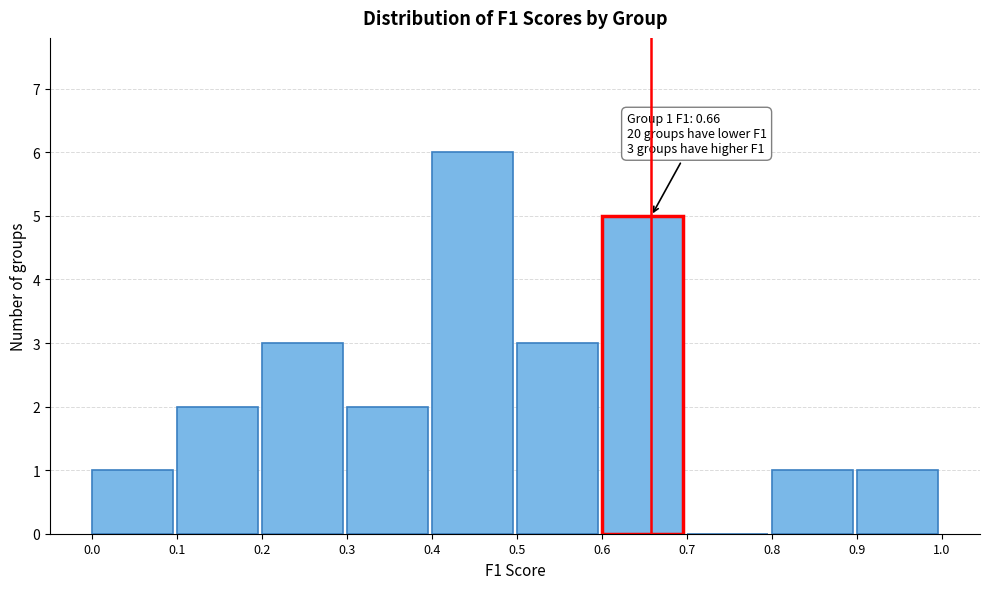

Which range on the x-axis has the tallest bar?

0.4 to 0.5